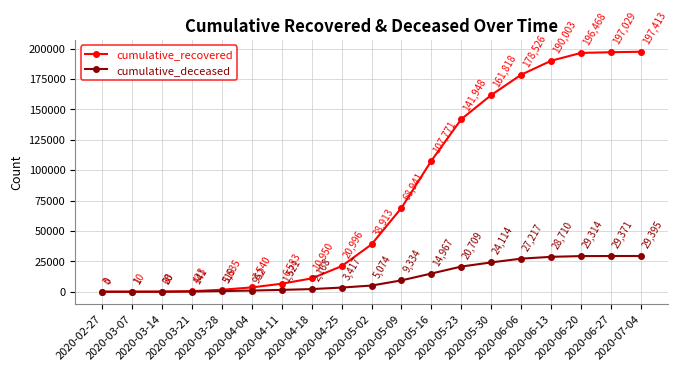

Count the number of data series in this chart.

2